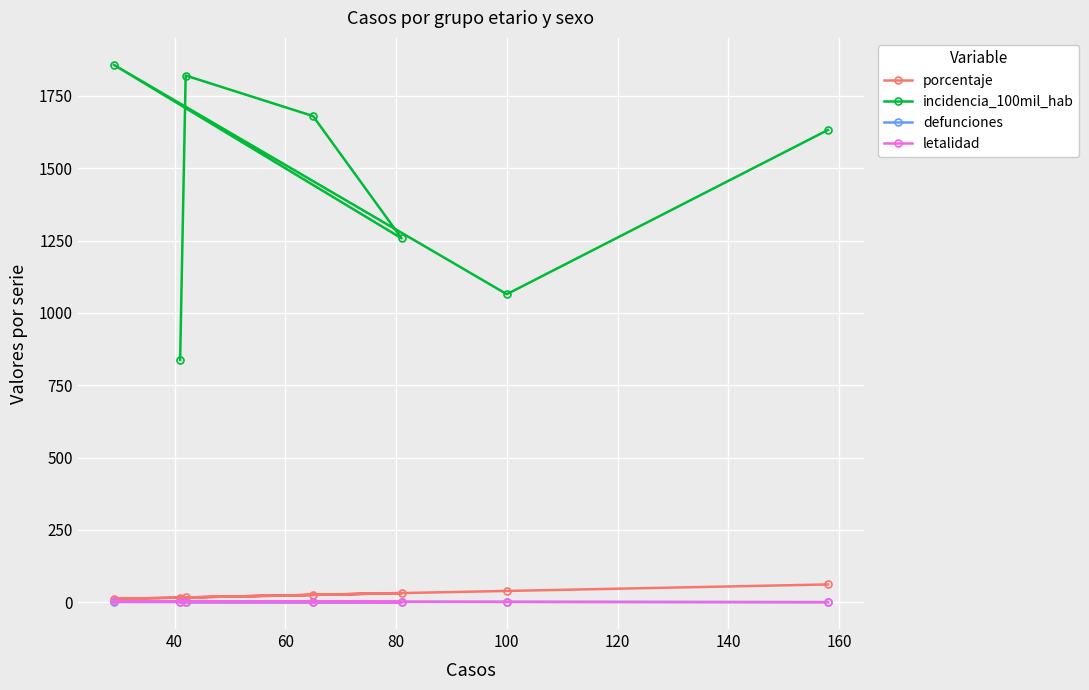

List the series in order of their peak value, lowest first.

defunciones, letalidad, porcentaje, incidencia_100mil_hab